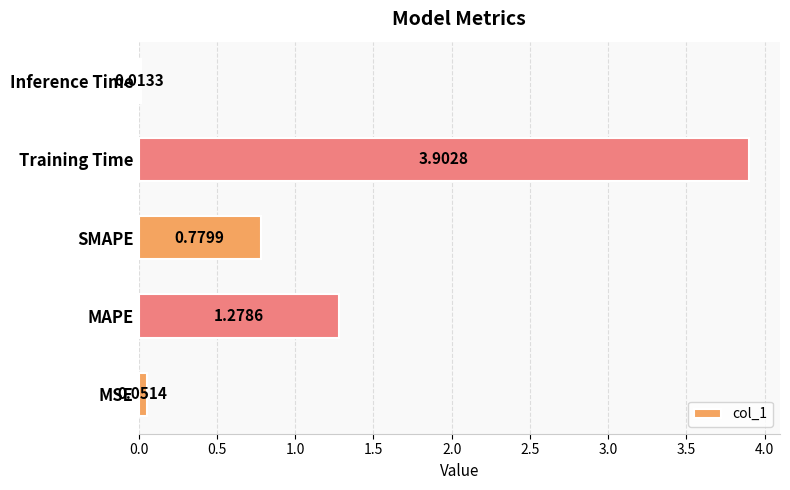

Rank the categories by value from lowest to highest.

Inference Time, MSE, SMAPE, MAPE, Training Time